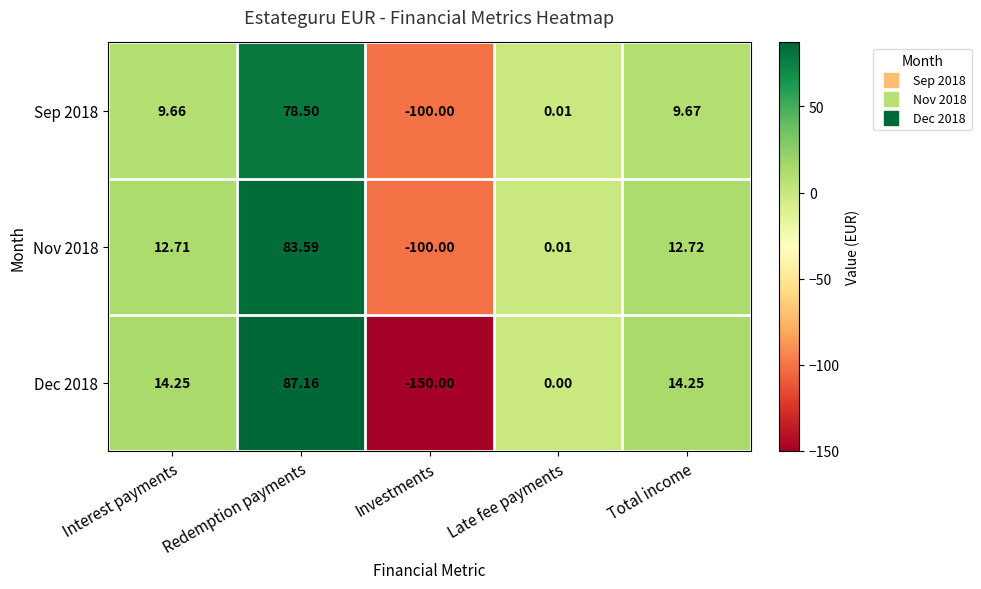

At Interest payments, list the series in order from smallest to largest.

Sep 2018, Nov 2018, Dec 2018